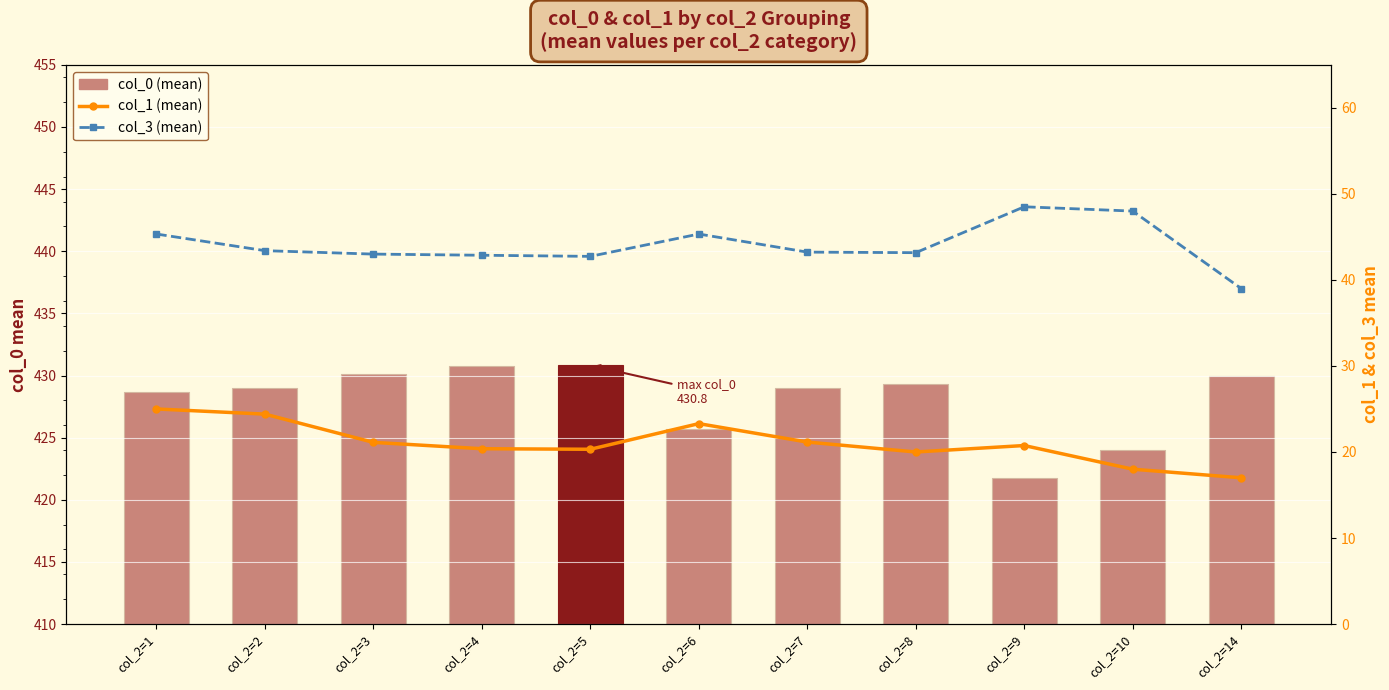

Are the bars grouped side by side (vs. stacked)?

Yes